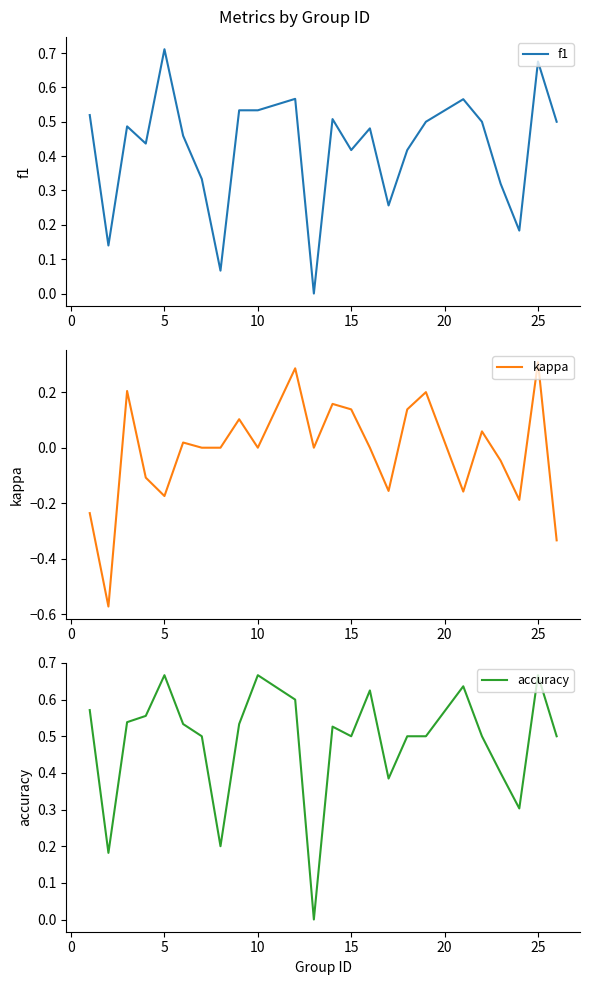

Rank the series by their maximum value, from lowest to highest.

kappa, accuracy, f1